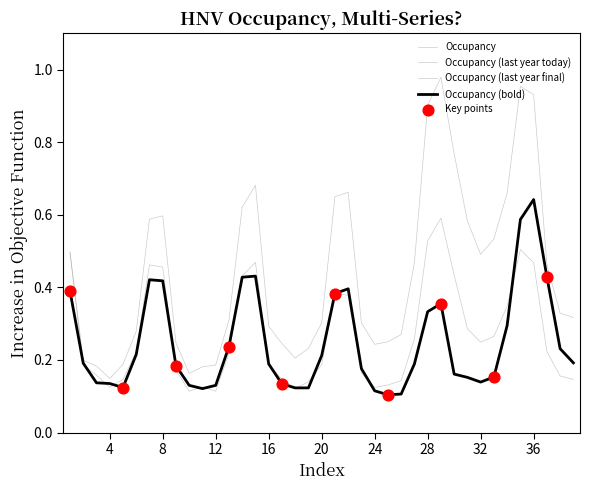

Is this an area chart (filled region under the line)?

No